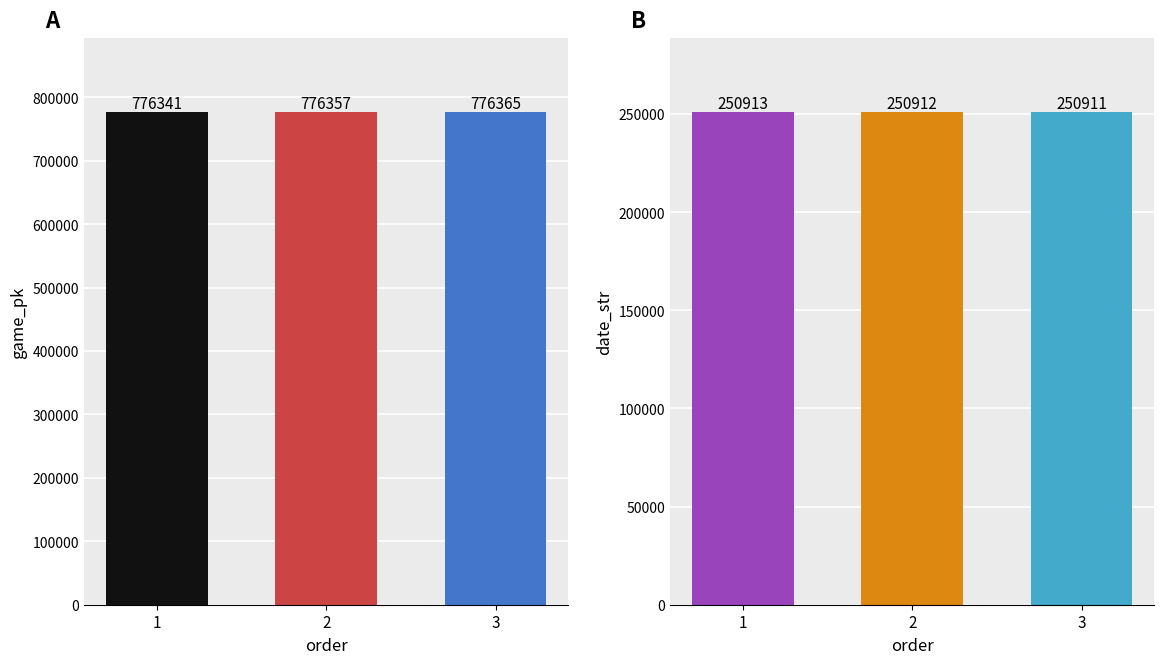

The value of game_pk at 1 is 1305601. True or false?

False